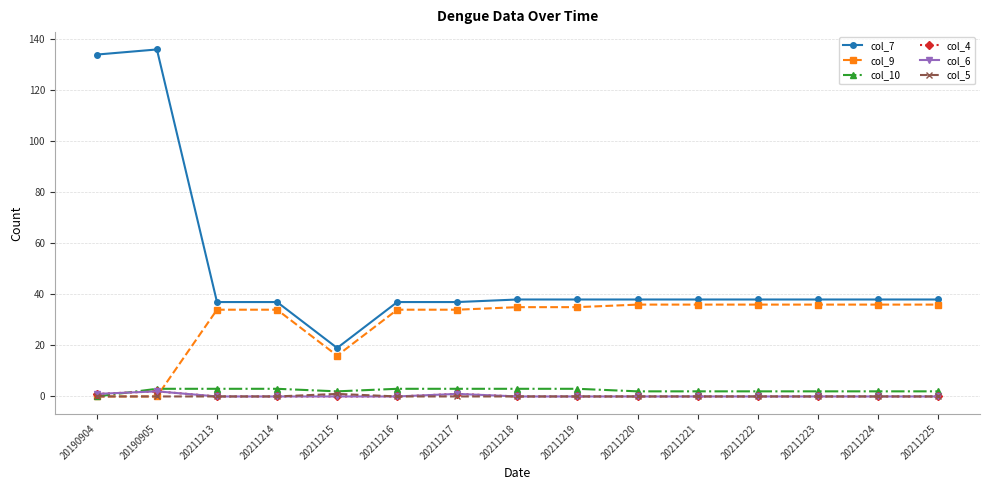

Rank the categories by col_7 value from lowest to highest.

20211215, 20211213, 20211214, 20211216, 20211217, 20211218, 20211219, 20211220, 20211221, 20211222, 20211223, 20211224, 20211225, 20190904, 20190905